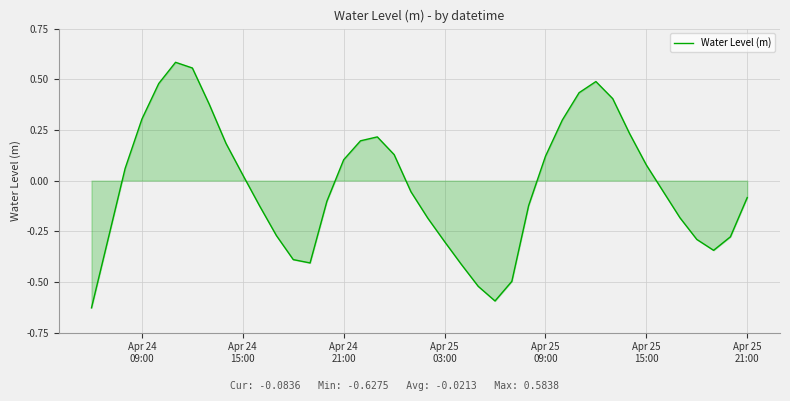

What is the difference between the maximum and minimum values?

1.2